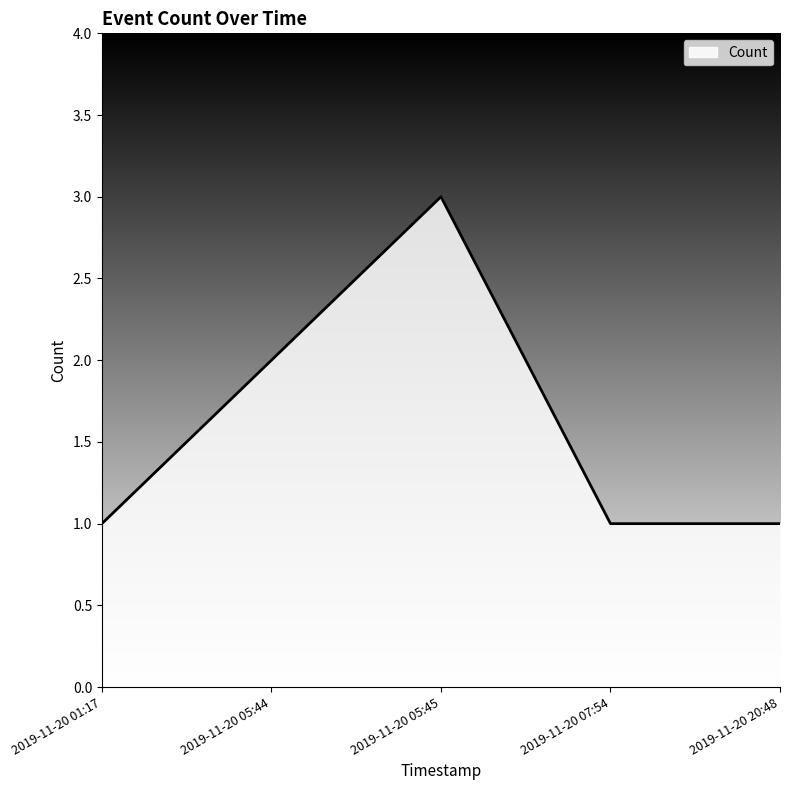

Which has a higher value, 2019-11-20 05:44 or 2019-11-20 05:45?

2019-11-20 05:45